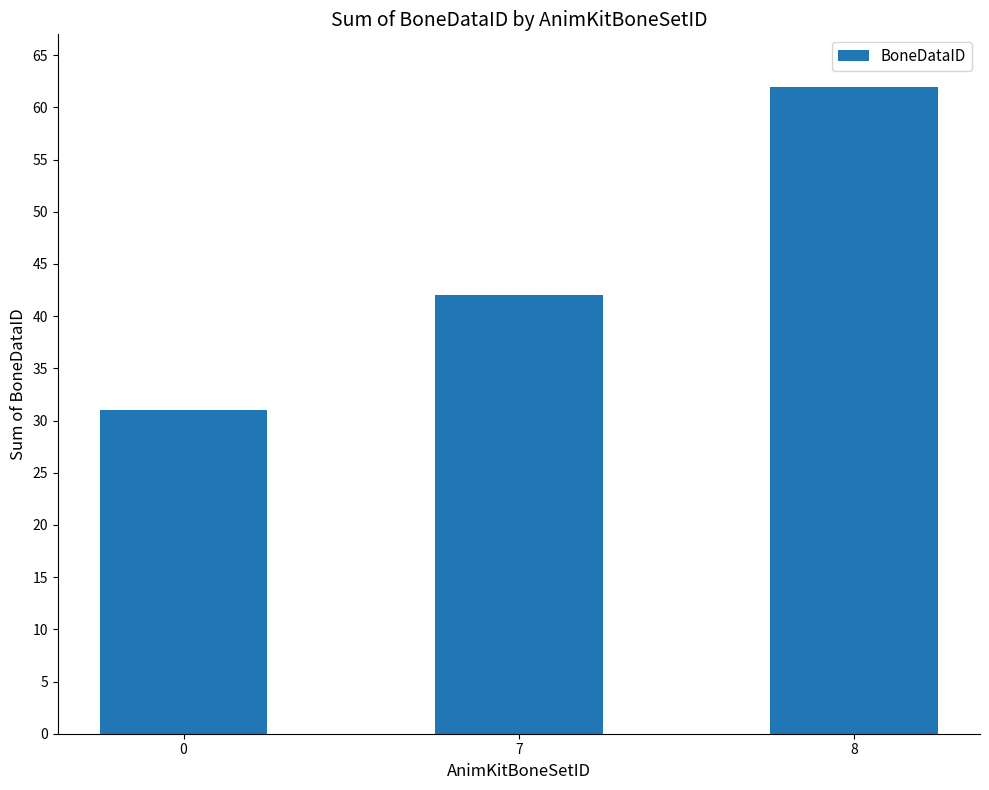

Rank the categories by value from lowest to highest.

0, 7, 8